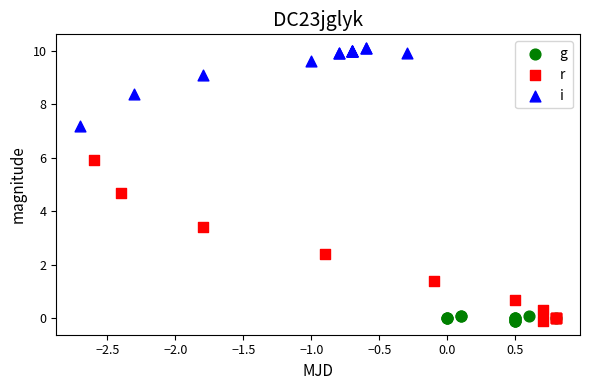

What are all the series names shown in the legend?

g, r, i